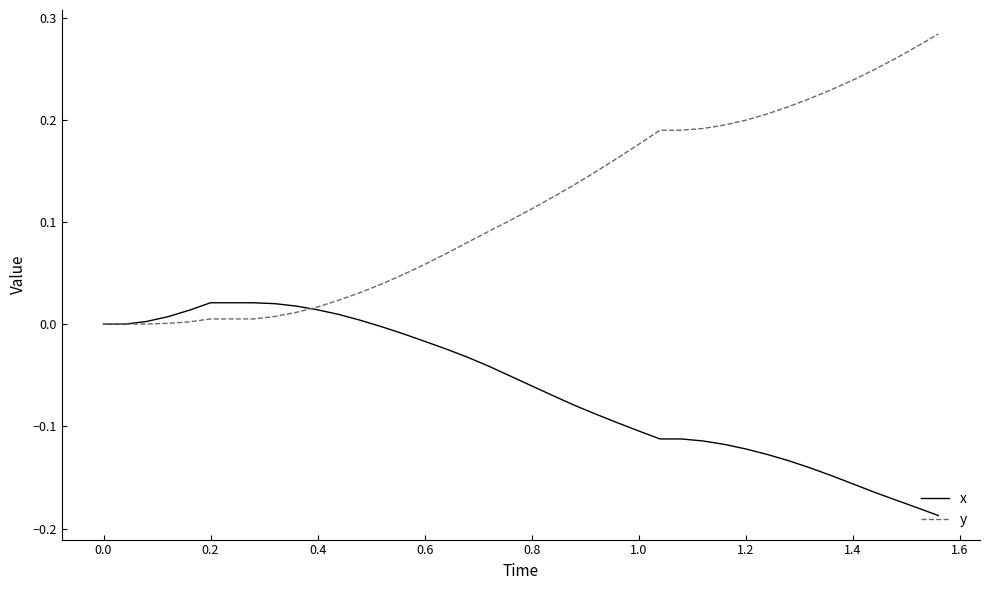

Rank the series by their maximum value, from highest to lowest.

y, x